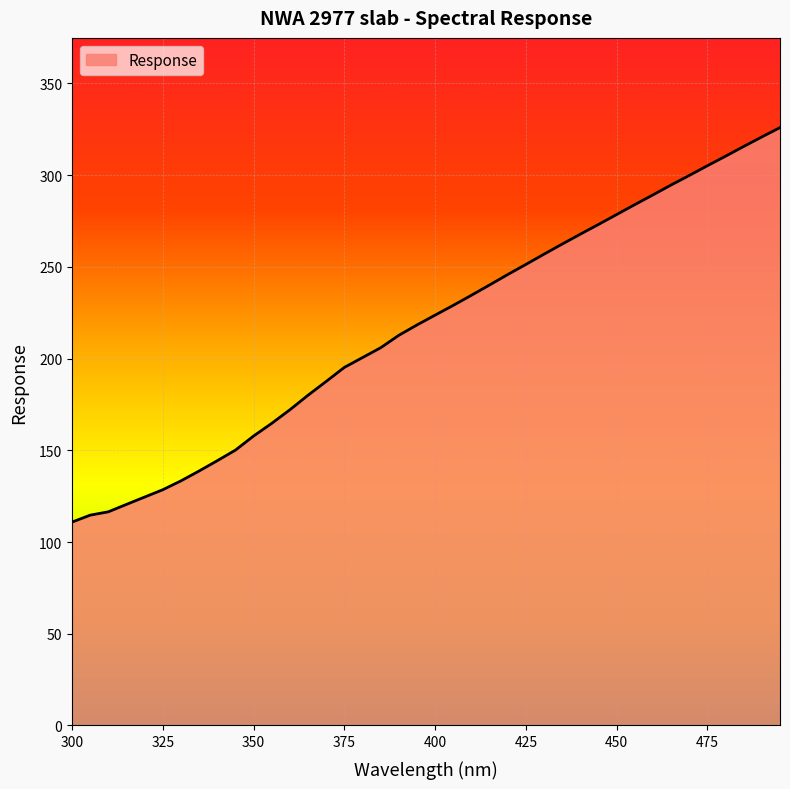

What is the smallest value displayed?

110.9